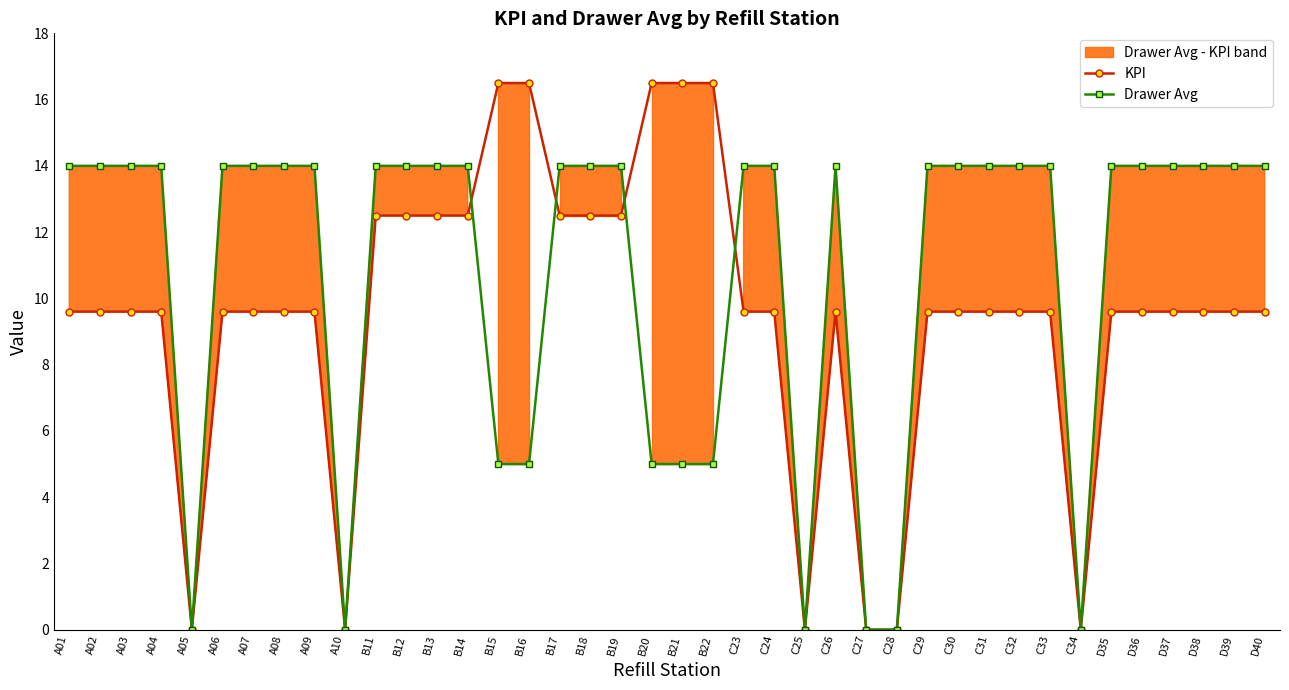

Where is the first local minimum for KPI?

A05